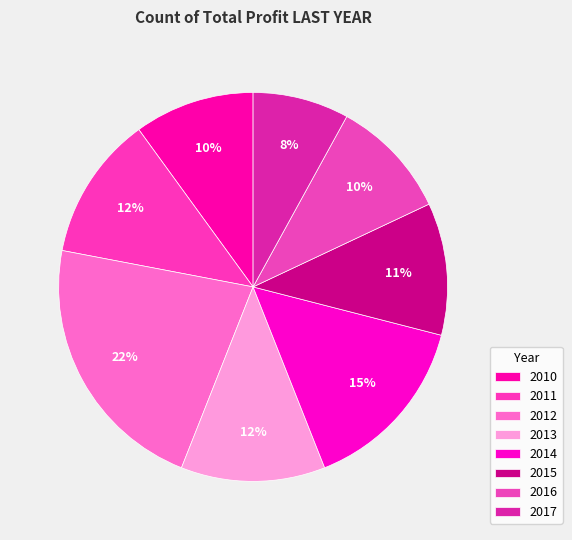

Count the number of slices in the pie.

8